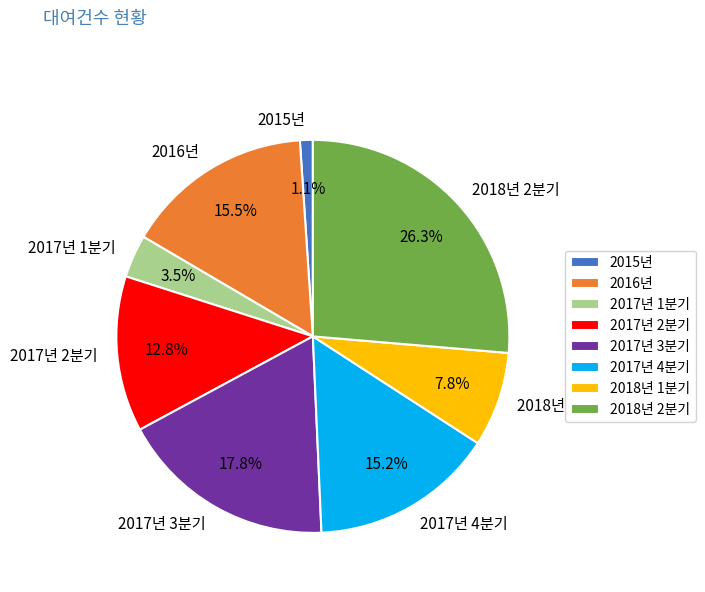

To the nearest percent, what portion does 2017년 4분기 represent?

15%